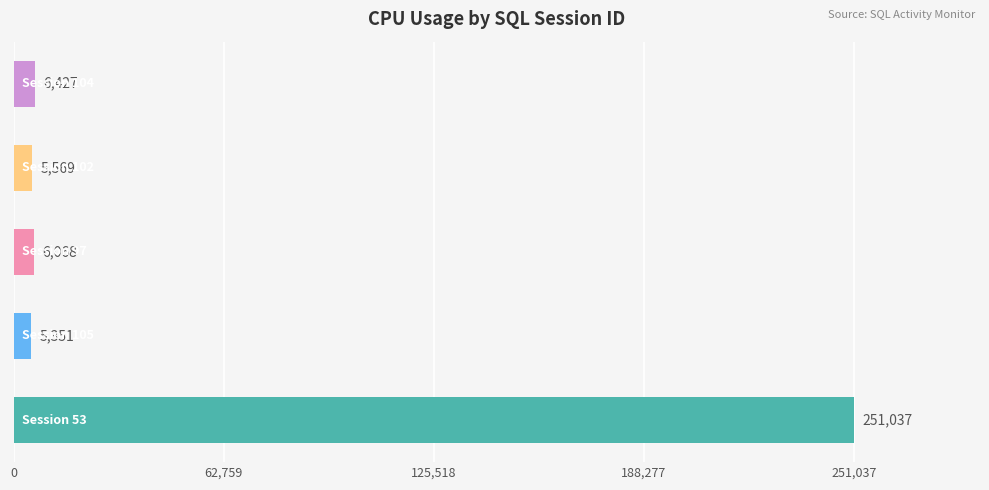

What is the maximum value shown in the chart?

251037